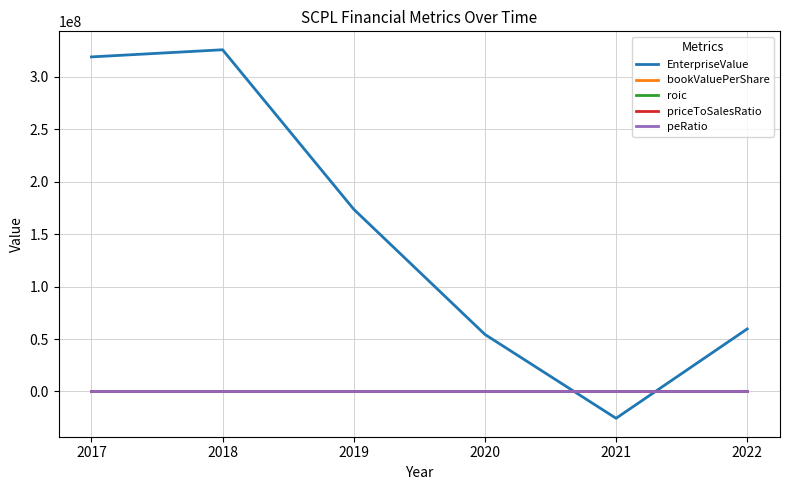

What are all the series names shown in the legend?

EnterpriseValue, bookValuePerShare, roic, priceToSalesRatio, peRatio